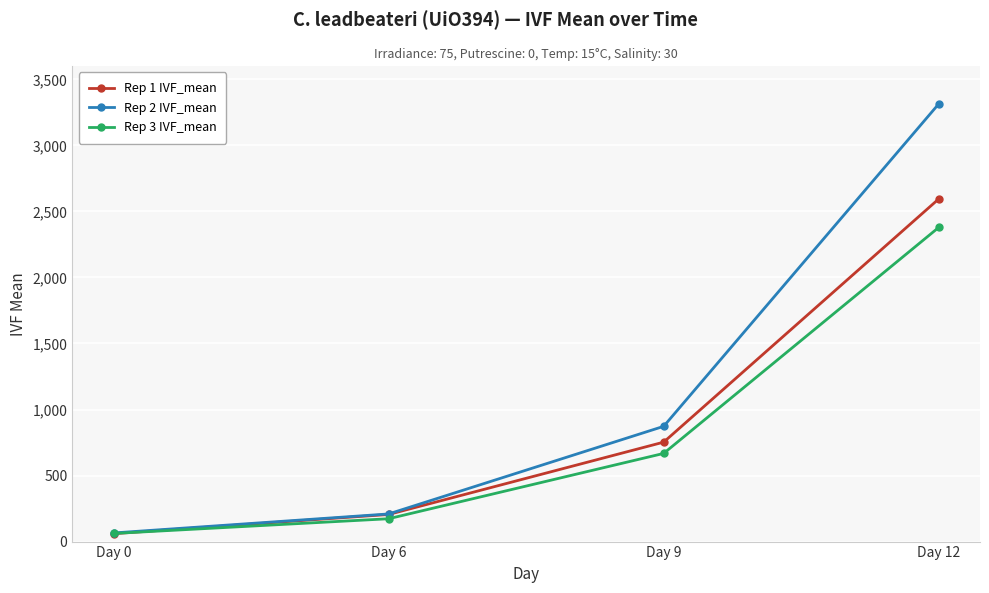

Reading right to left, transcribe all the data shown in this chart.

Rep 1 IVF_mean: 2594.7	753.0	205.3	60.0
Rep 2 IVF_mean: 3314.3	872.7	209.3	65.3
Rep 3 IVF_mean: 2379.0	667.7	173.0	61.3